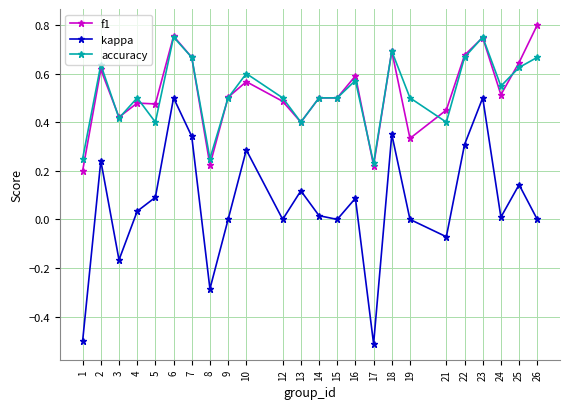

What is the total value across all series at 4?

1.0